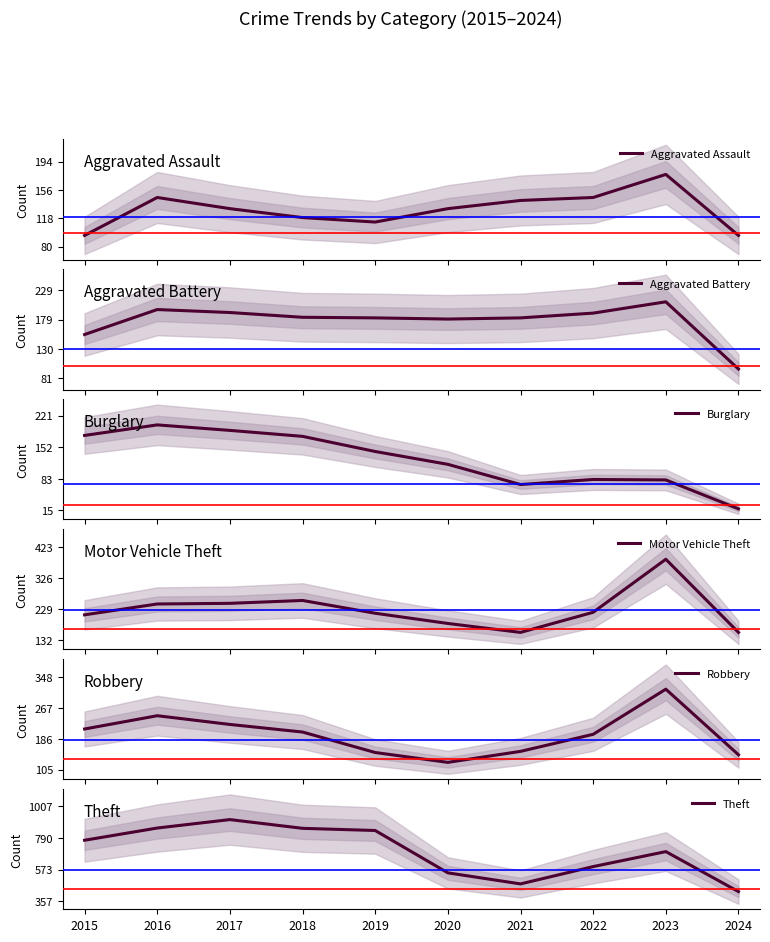

True or false: Robbery and Motor Vehicle Theft intersect in this chart.

True